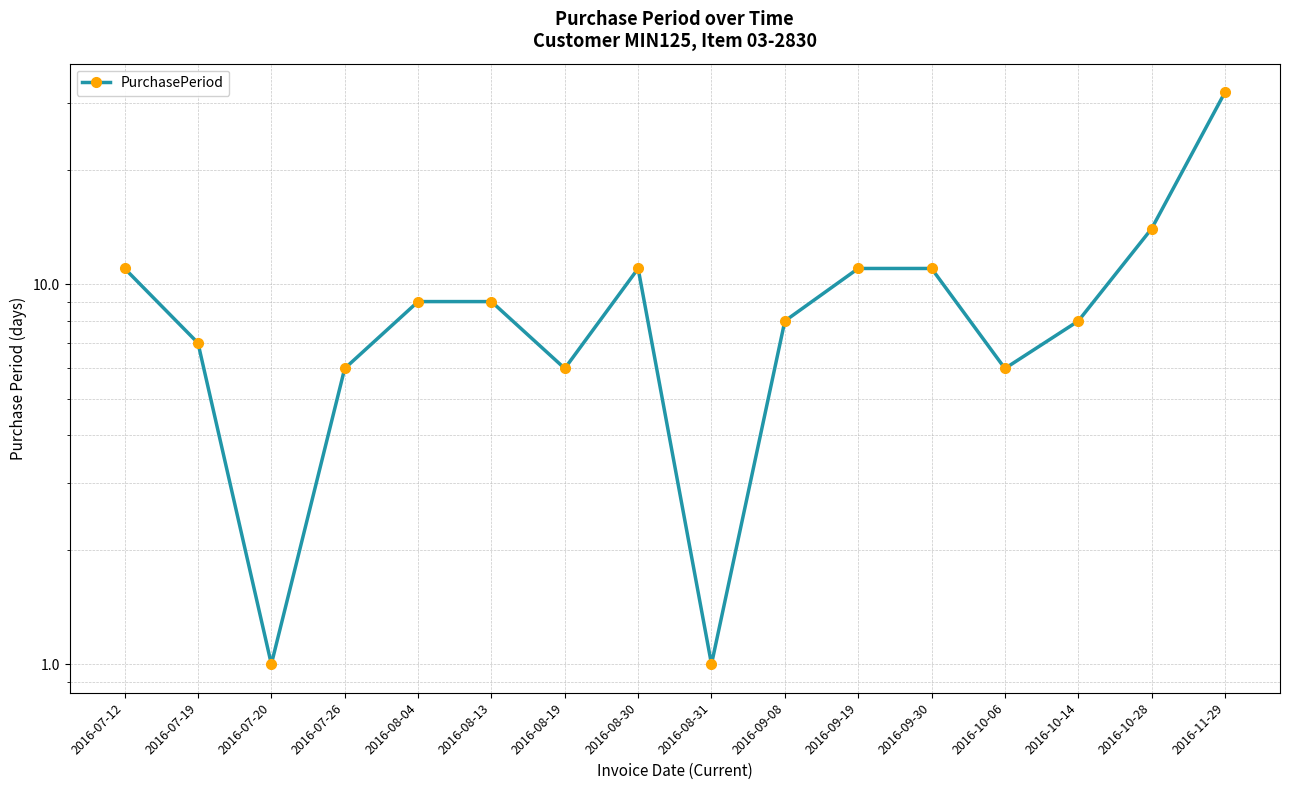

Reading left to right, transcribe all the data shown in this chart.

2016-07-12=11	2016-07-19=7	2016-07-20=1	2016-07-26=6	2016-08-04=9	2016-08-13=9	2016-08-19=6	2016-08-30=11	2016-08-31=1	2016-09-08=8	2016-09-19=11	2016-09-30=11	2016-10-06=6	2016-10-14=8	2016-10-28=14	2016-11-29=32